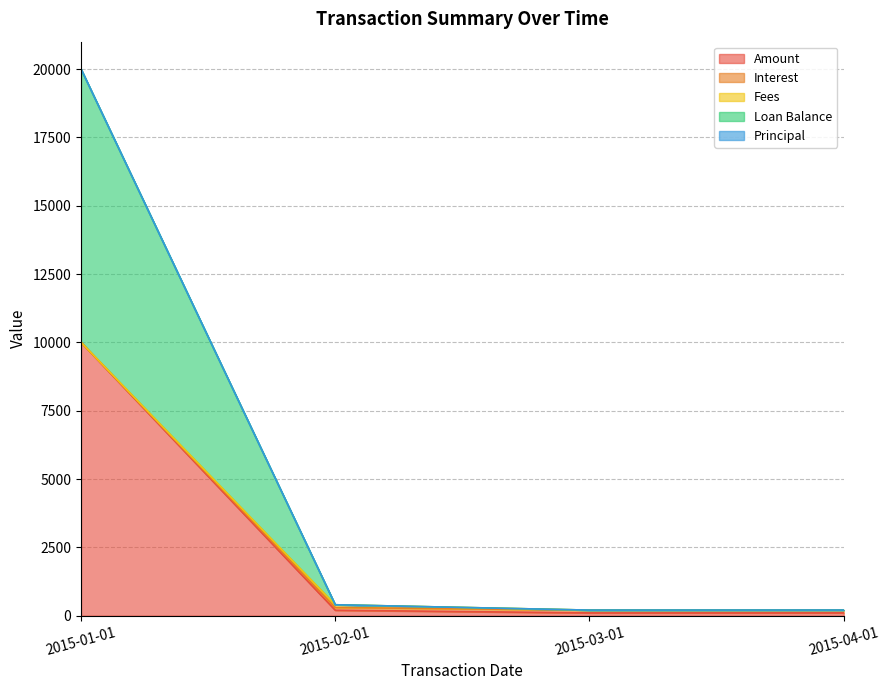

At which category is the sum across all series the highest?

2015-01-01